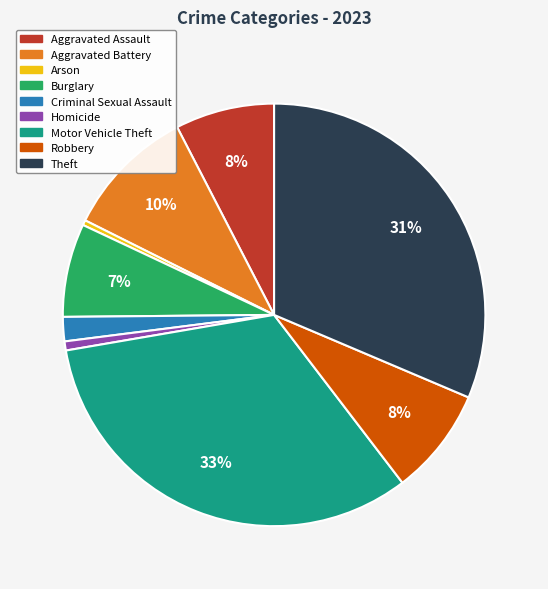

To the nearest percent, what percentage of the pie is Aggravated Assault?

8%